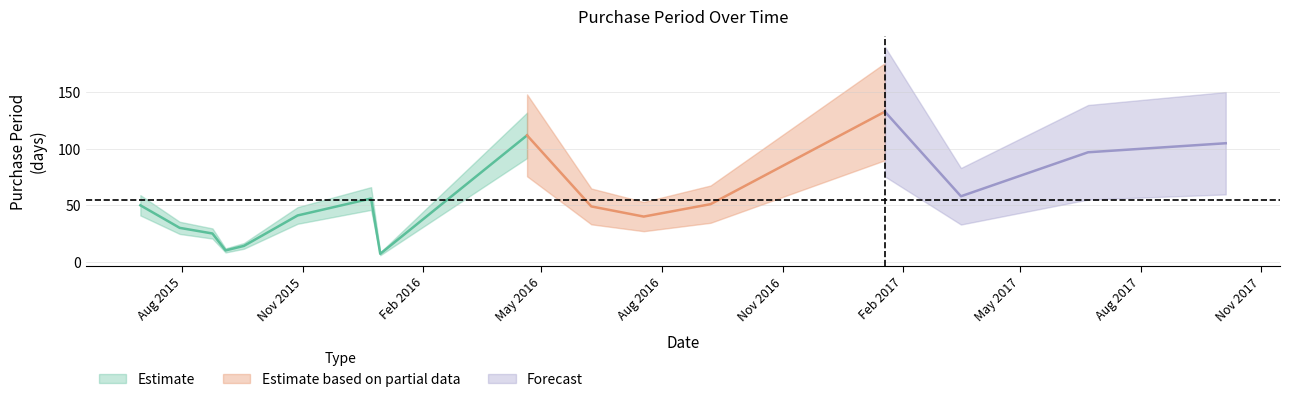

What is the difference between the maximum and minimum values?

126